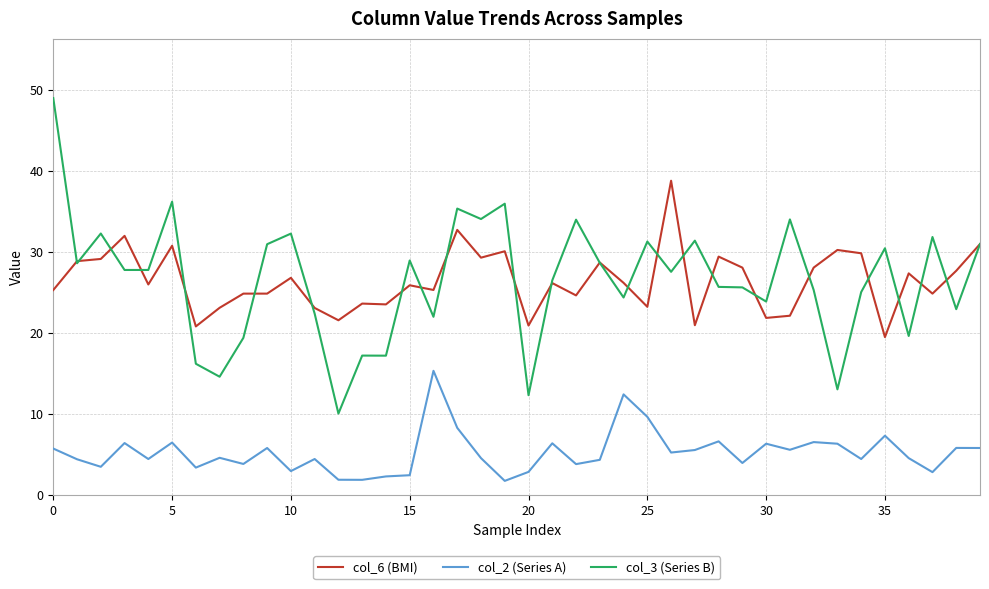

What are all the series names shown in the legend?

col_6 (BMI), col_2 (Series A), col_3 (Series B)